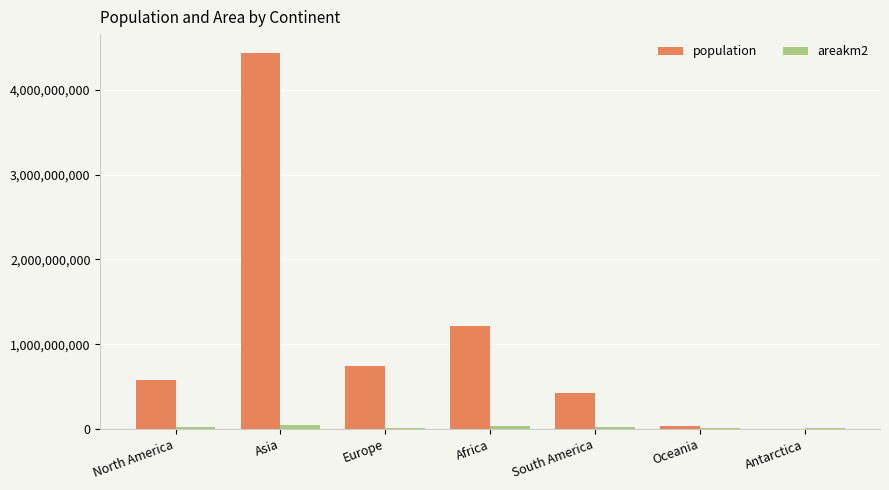

Is it true that population equals 4436224000 at Asia?

True